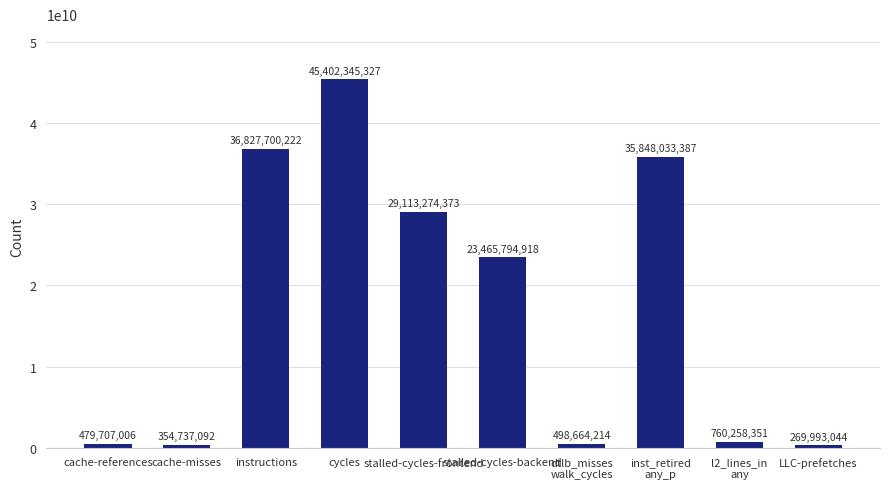

List the labels in order of value, largest first.

cycles, instructions, inst_retired
any_p, stalled-cycles-frontend, stalled-cycles-backend, l2_lines_in
any, dtlb_misses
walk_cycles, cache-references, cache-misses, LLC-prefetches